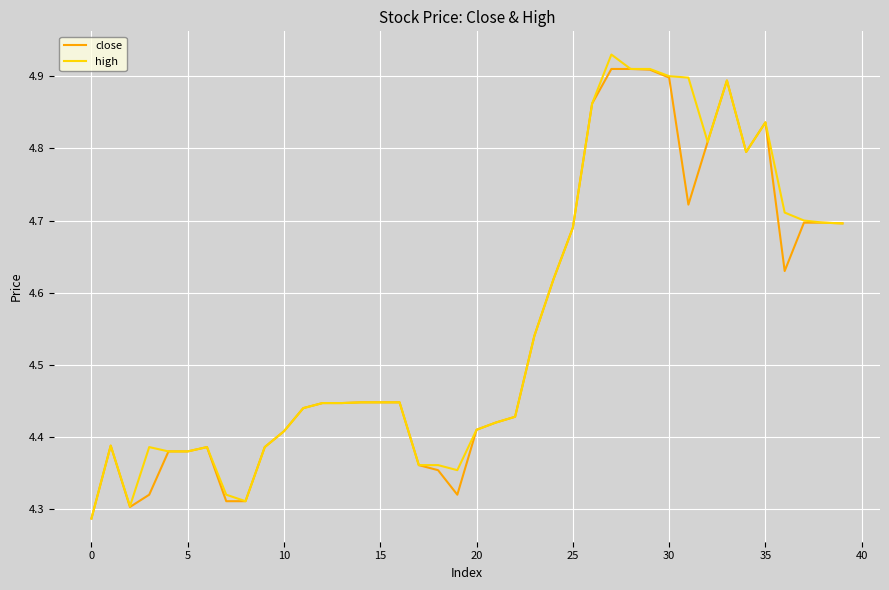

What is the sum of all close values?

181.9